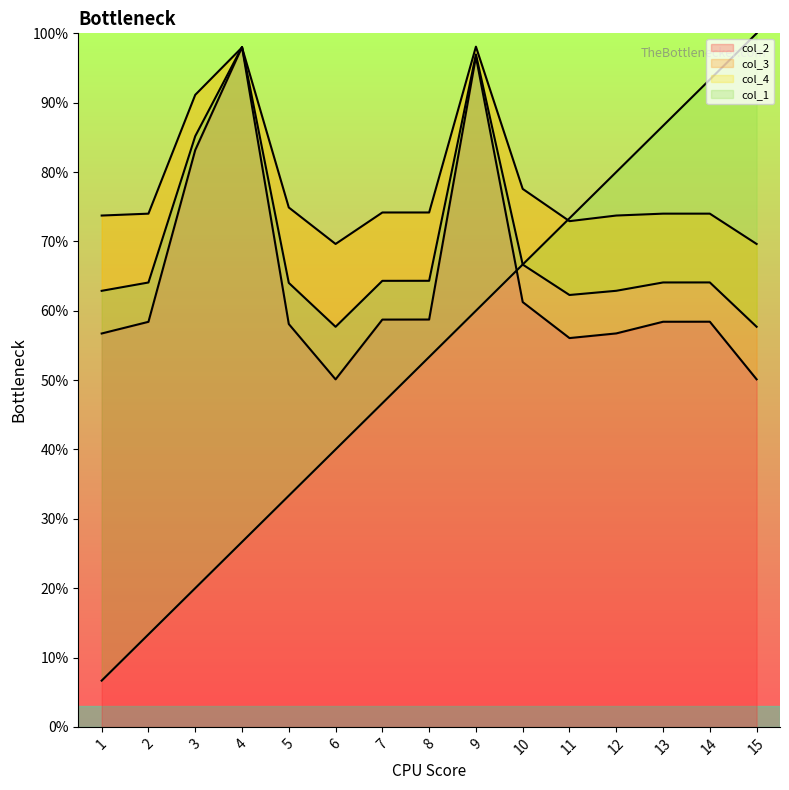

Reading left to right, list all the values displayed in this chart.

col_2: 1=0.6	2=0.6	3=0.8	4=1.0	5=0.6	6=0.5	7=0.6	8=0.6	9=1.0	10=0.6	11=0.6	12=0.6	13=0.6	14=0.6	15=0.5
col_3: 1=0.7	2=0.7	3=0.9	4=1.0	5=0.7	6=0.7	7=0.7	8=0.7	9=1.0	10=0.8	11=0.7	12=0.7	13=0.7	14=0.7	15=0.7
col_4: 1=0.6	2=0.6	3=0.9	4=1.0	5=0.6	6=0.6	7=0.6	8=0.6	9=1.0	10=0.7	11=0.6	12=0.6	13=0.6	14=0.6	15=0.6
col_1: 1=0.1	2=0.1	3=0.2	4=0.3	5=0.3	6=0.4	7=0.5	8=0.5	9=0.6	10=0.7	11=0.7	12=0.8	13=0.9	14=0.9	15=1.0